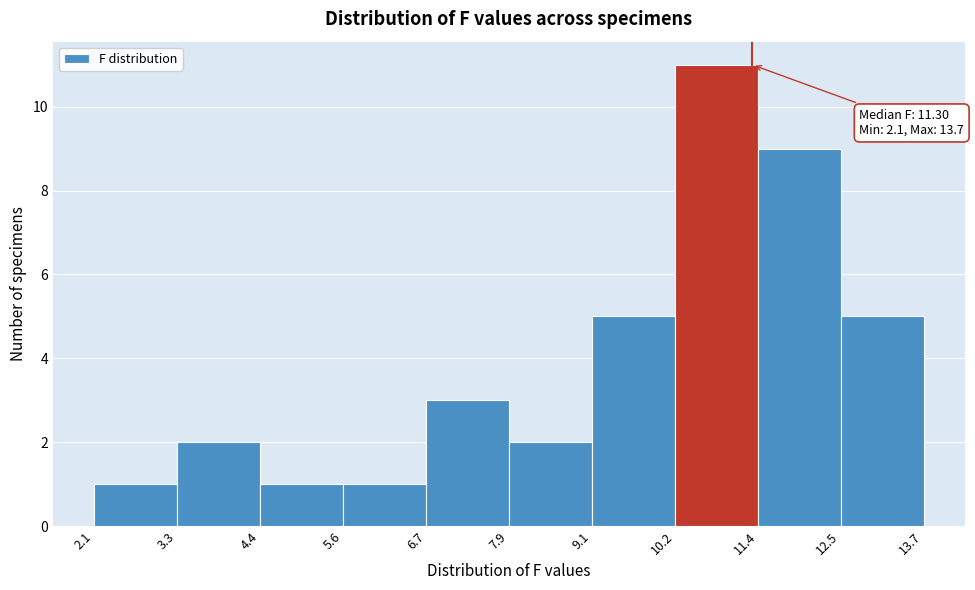

Over which range of the x-axis is the bar tallest?

10.2 to 11.4